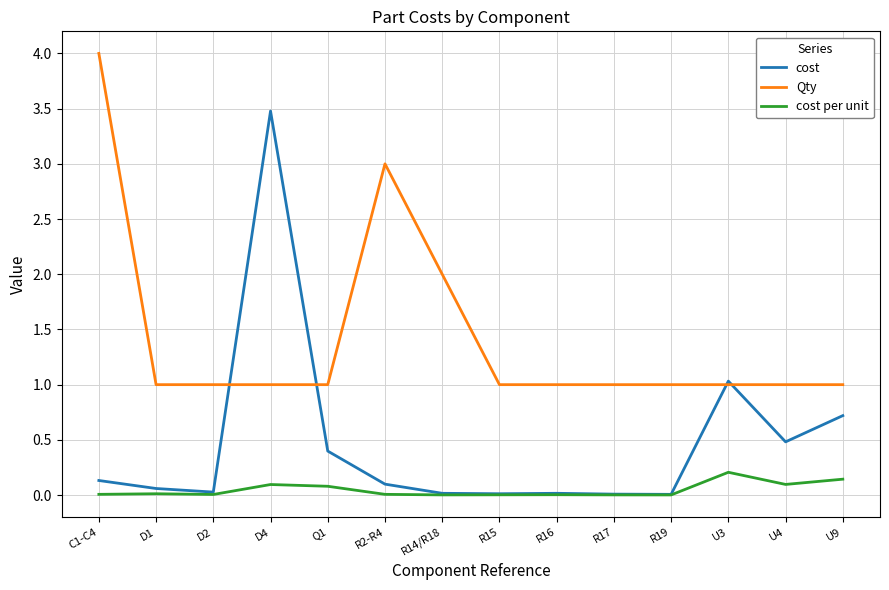

Which series has the largest total across all categories?

Qty